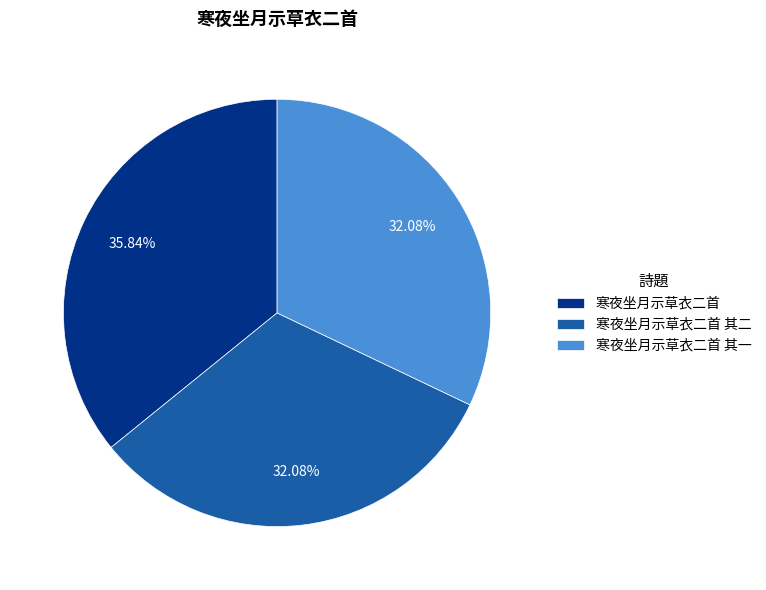

Which category has the biggest portion of the pie?

寒夜坐月示草衣二首